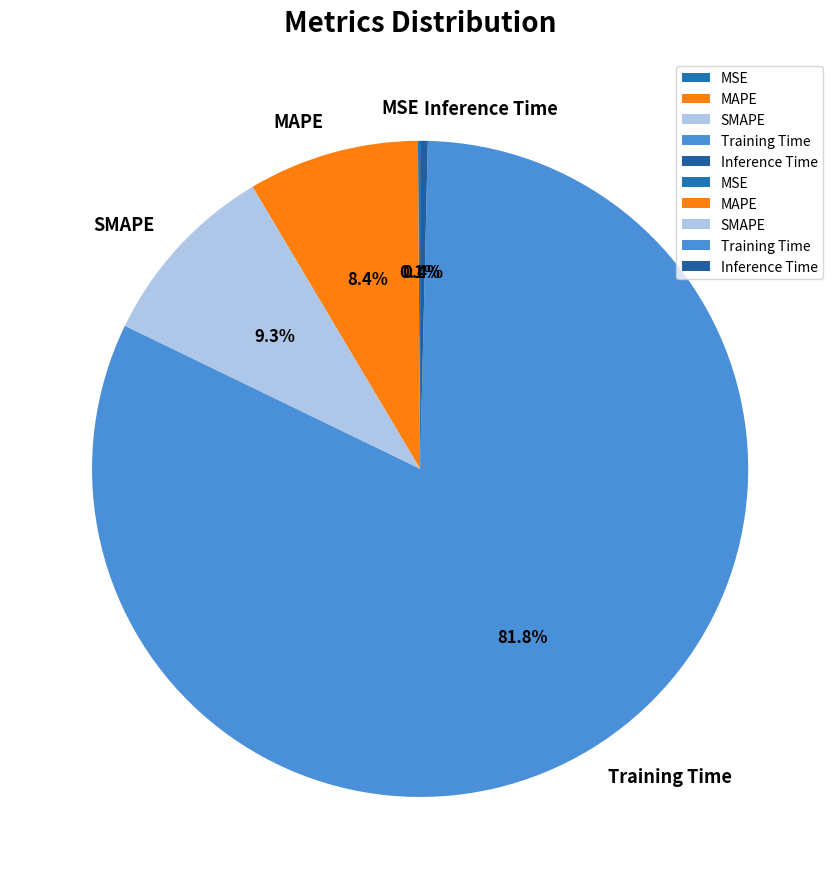

Which slice is the largest?

Training Time